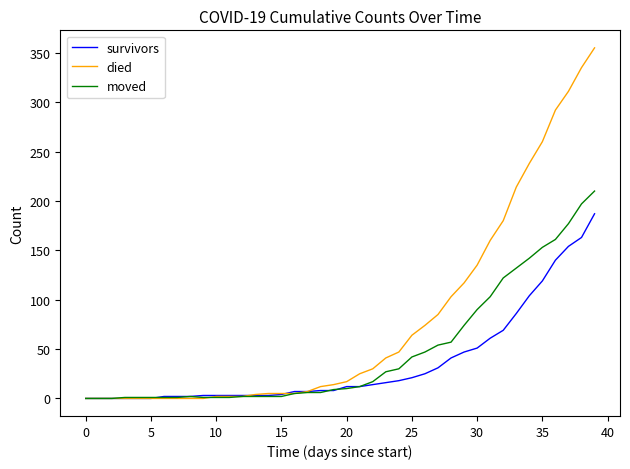

Which series has the largest total across all categories?

died